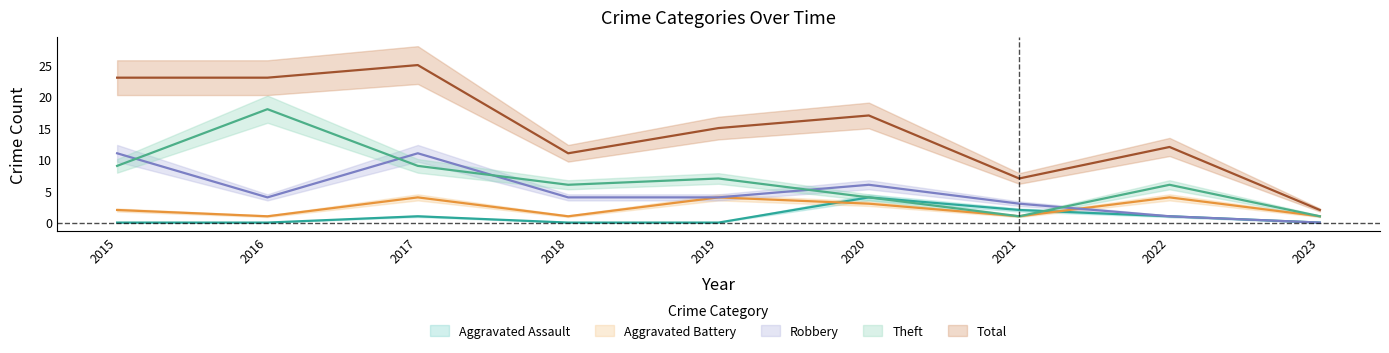

What is the lowest value of the Aggravated Battery series?

1